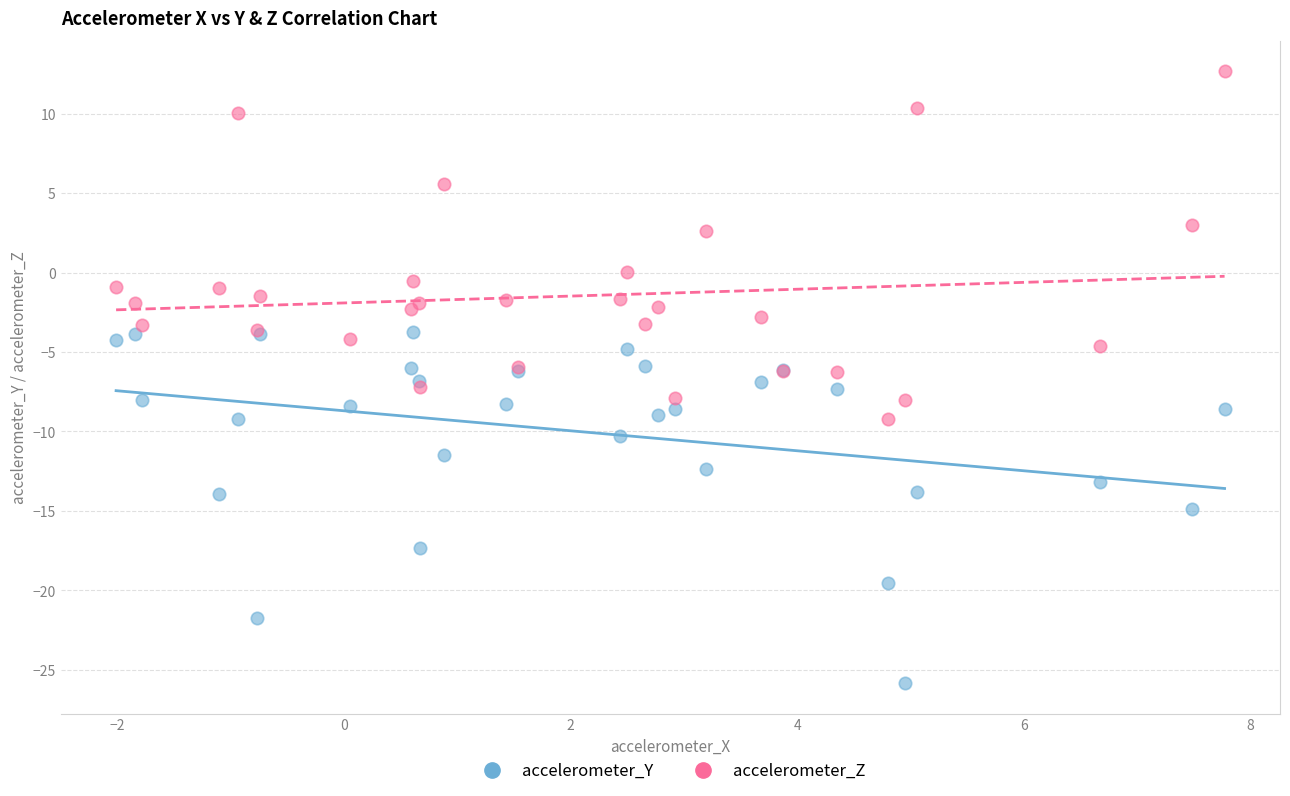

What is the X range (max minus min) for the scatter plot?

9.8